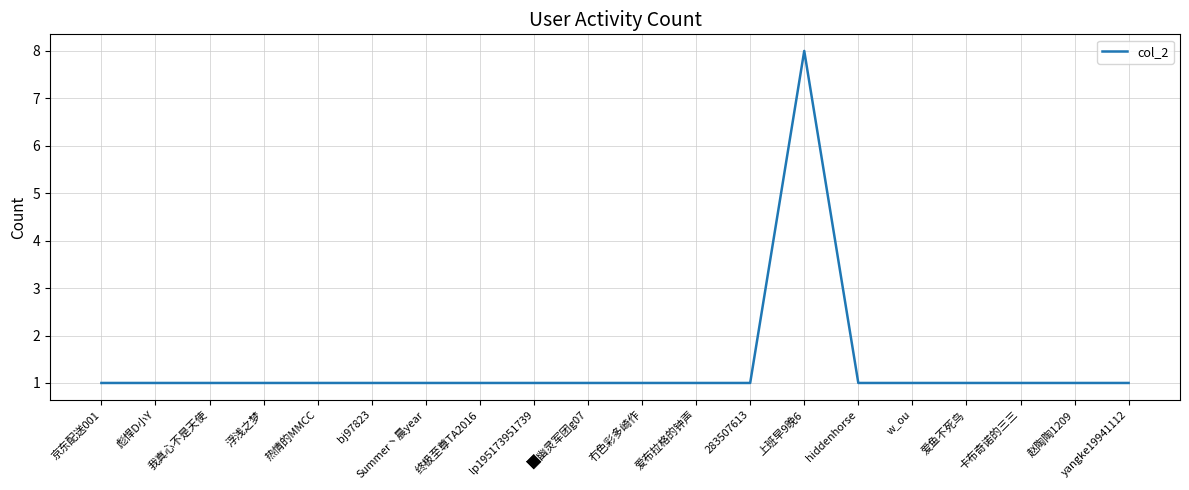

Does the chart display data point markers on the line(s)?

No